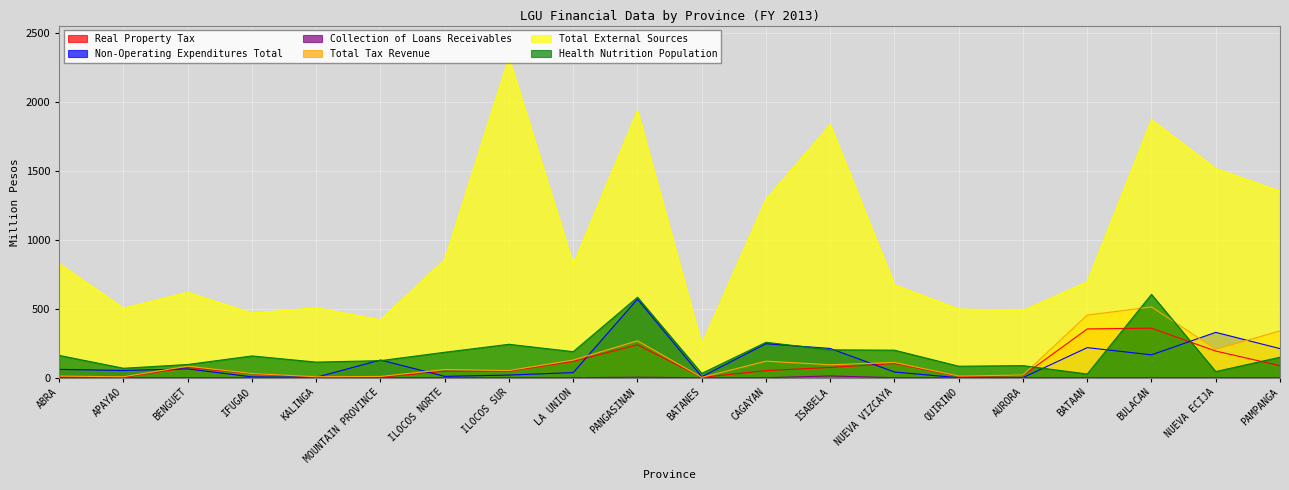

True or false: Total External Sources has more than 1 interior local peaks.

True